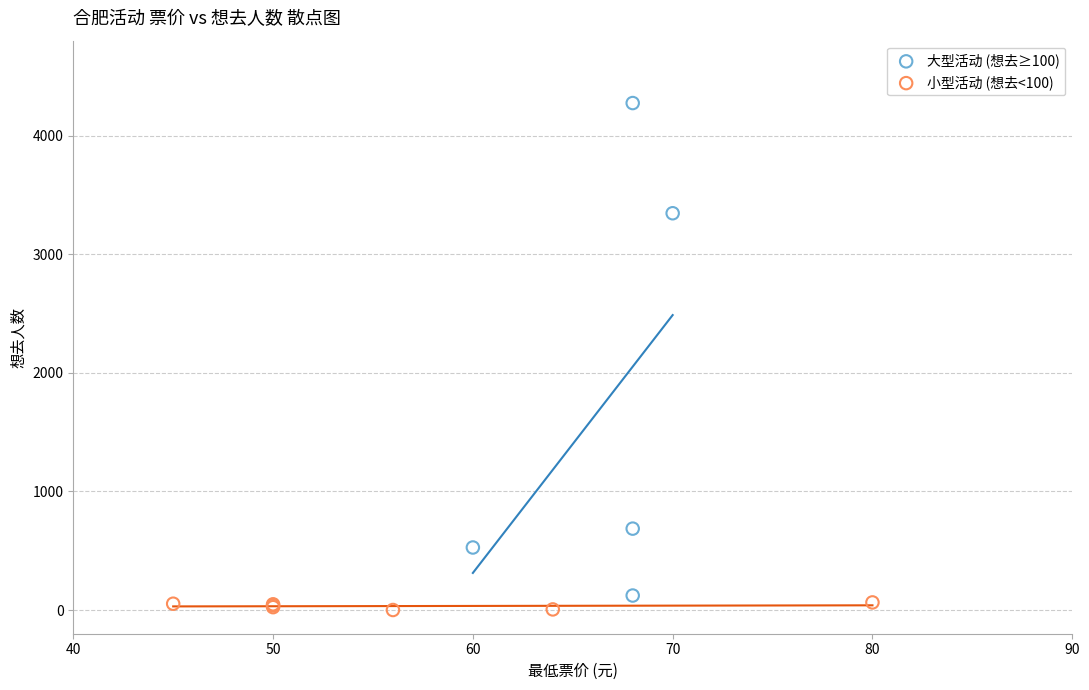

Which series reaches the maximum Y coordinate?

大型活动 (想去≥100)